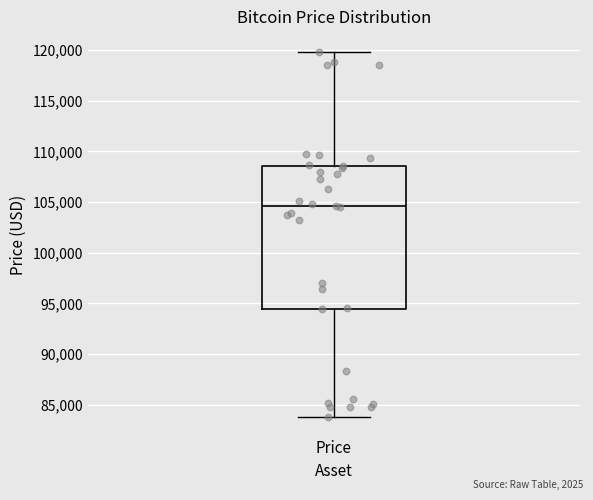

Transcribe this box plot: give where the median line is, the range the box spans, and where the two whiskers end, as read against the y-axis. The values are not printed on the chart, so give them approximately, as read against the axis.

median 104500, box 94500 to 108500, whiskers 84000 to 120000